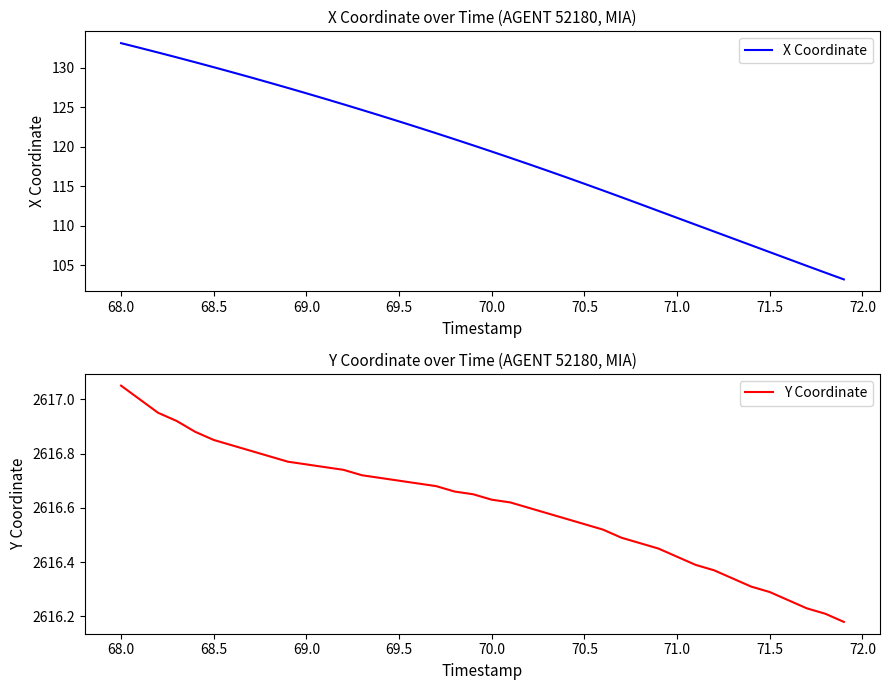

Which series has the largest total across all categories?

Y Coordinate